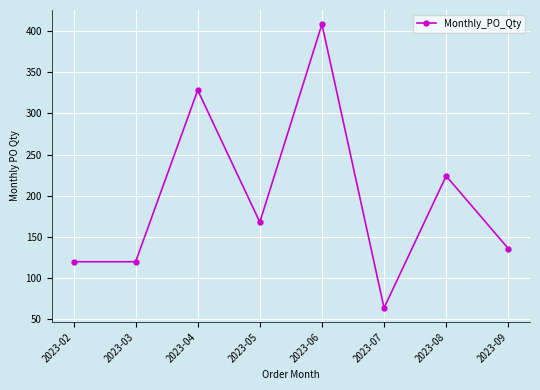

What is the sum of the values at 2023-05 and 2023-09?

304